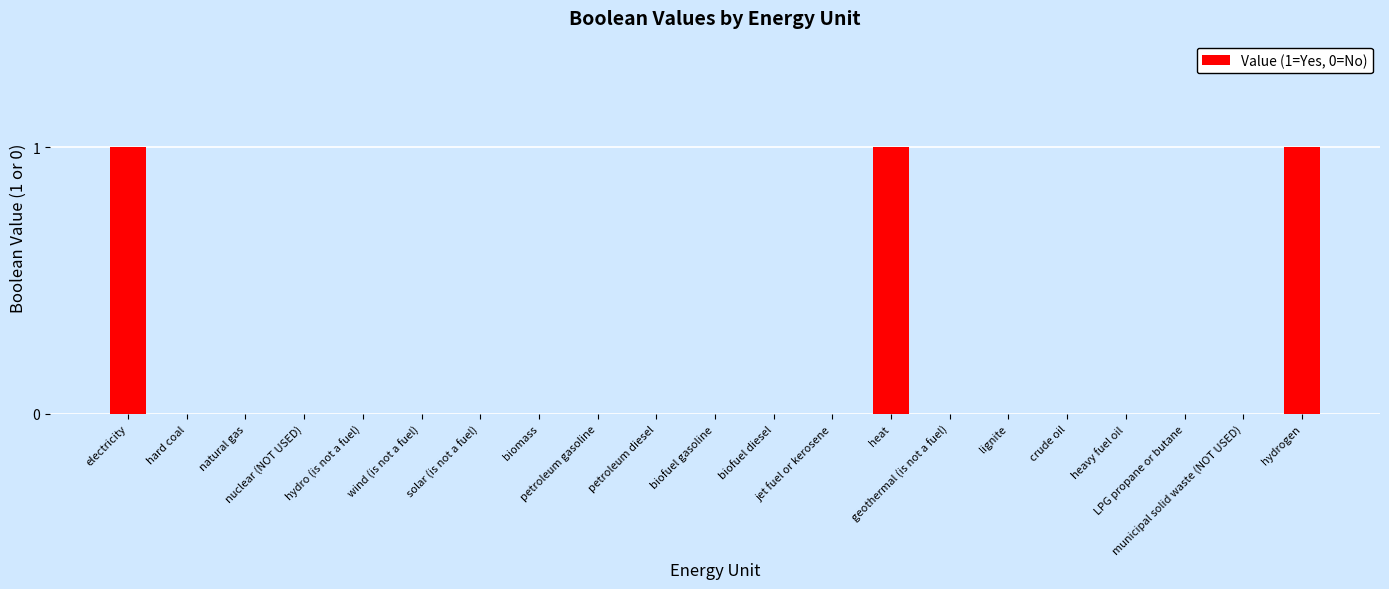

What is the sum of all values?

3